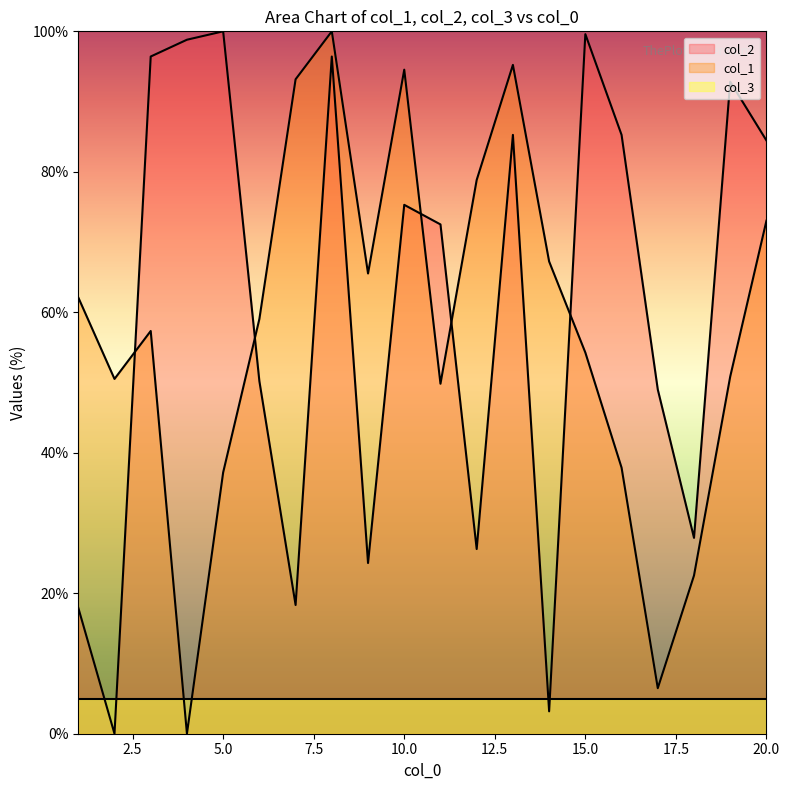

What is the difference between the maximum and minimum values in the col_2 series?

100.0